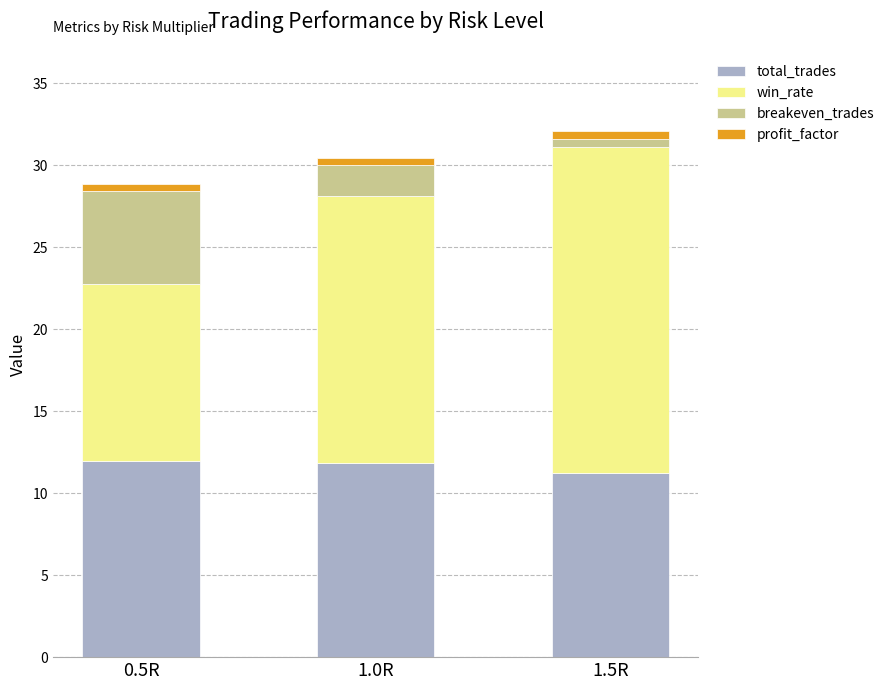

What is the sum of all total_trades values?

35.0